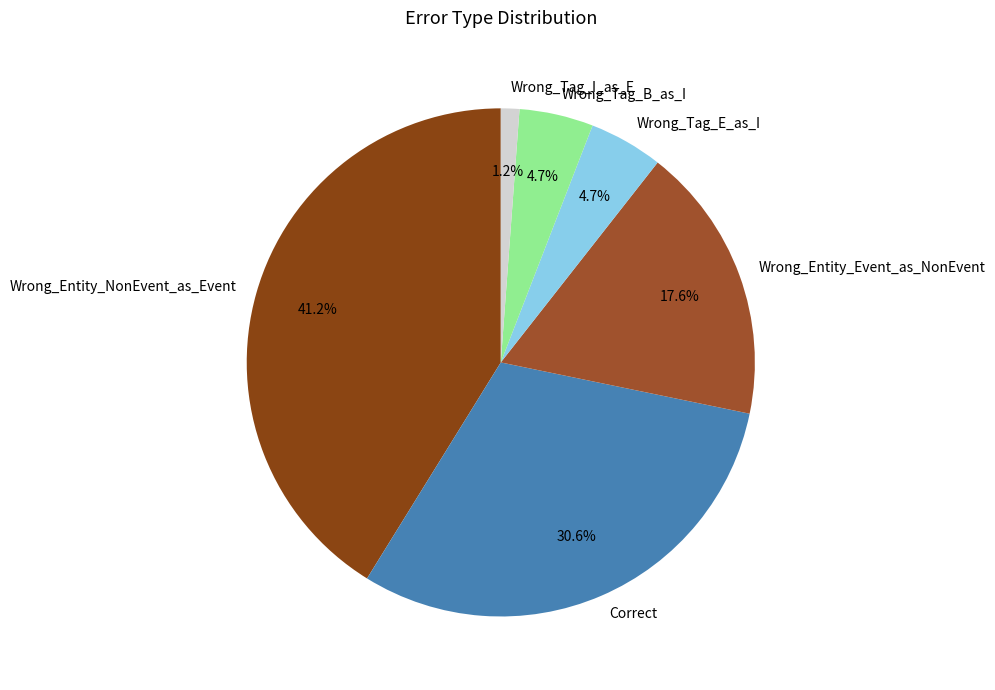

Do Wrong_Entity_NonEvent_as_Event and Wrong_Tag_E_as_I together represent more than half of the pie?

No